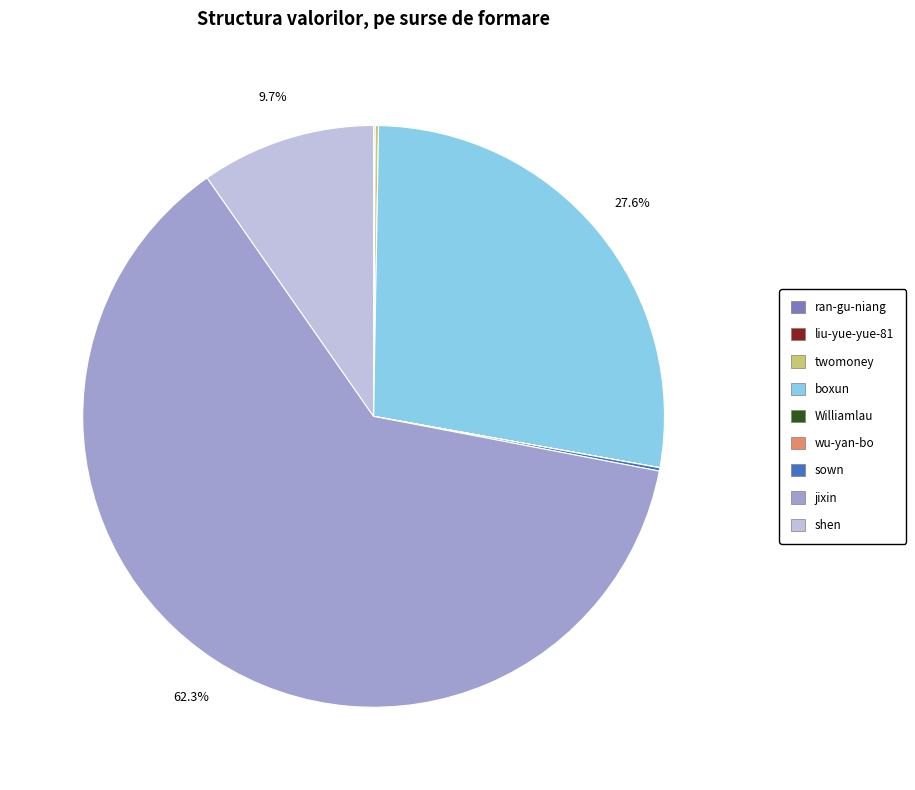

Which category accounts for the majority?

jixin